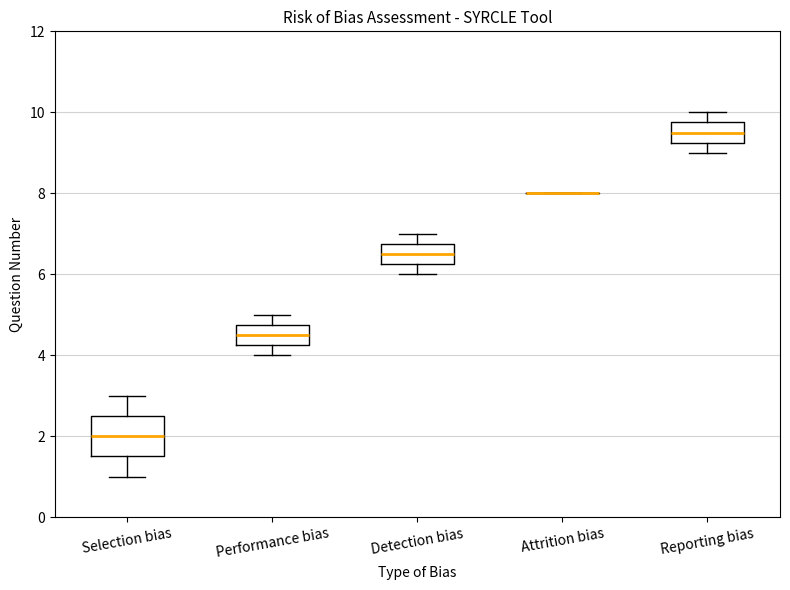

Reading left to right, transcribe this box plot: for each box, give where its median line is, the range the box spans, and where its two whiskers end, as read against the y-axis. The values are not printed on the chart, so give them approximately, as read against the axis.

Selection bias: median 2.0, box 1.6 to 2.6, whiskers 1.0 to 3.0
Performance bias: median 4.6, box 4.2 to 4.8, whiskers 4.0 to 5.0
Detection bias: median 6.6, box 6.2 to 6.8, whiskers 6.0 to 7.0
Attrition bias: box collapsed to a line at 8.0, whiskers 8.0 to 8.0
Reporting bias: median 9.6, box 9.2 to 9.8, whiskers 9.0 to 10.0